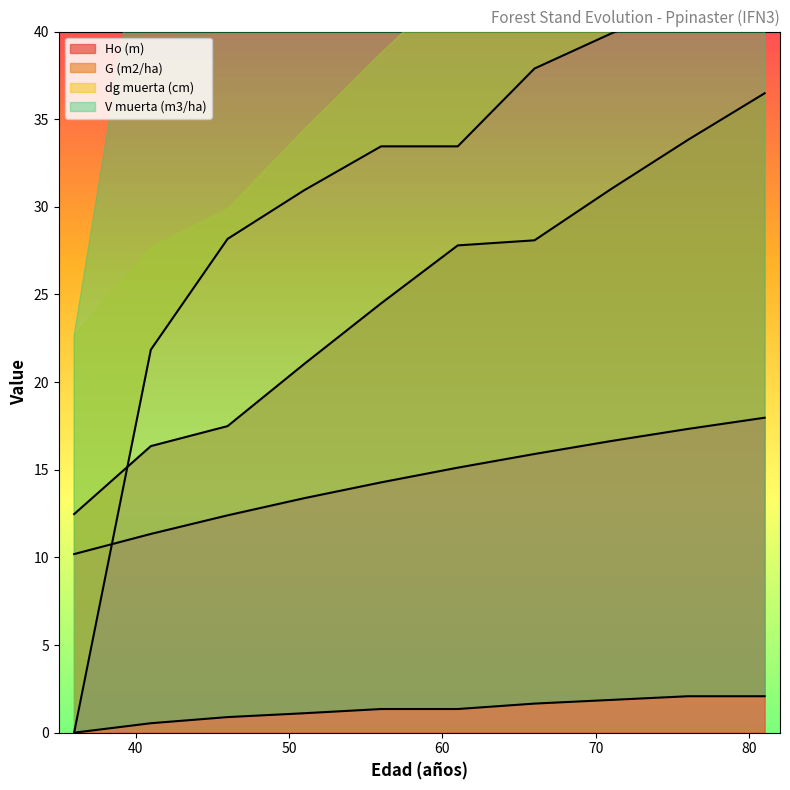

Which series has the largest range (max minus min)?

dg muerta (cm)